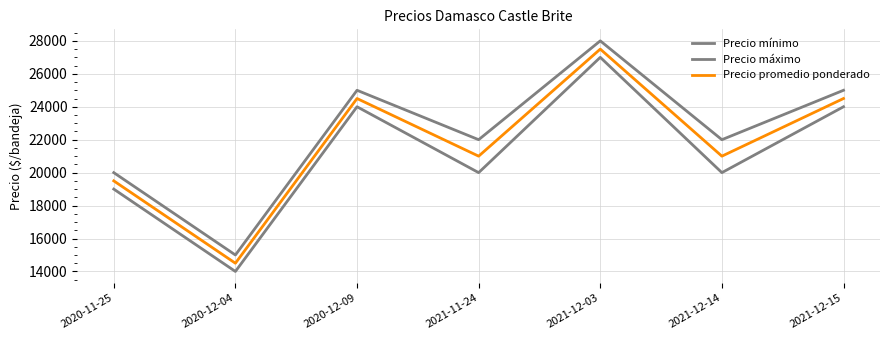

True or false: Precio mínimo and Precio máximo intersect in this chart.

False